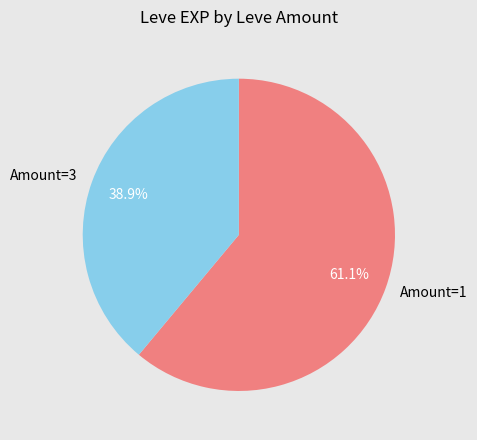

What is the smallest slice in the pie chart?

Amount=3